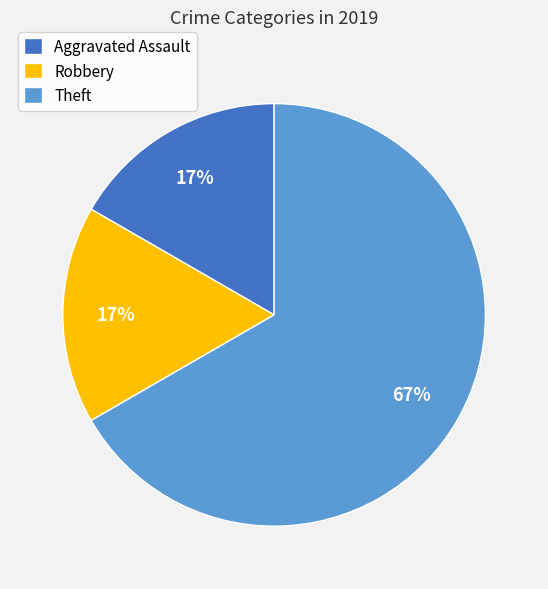

Approximately how many times larger is the value at Robbery compared to Theft?

0.3